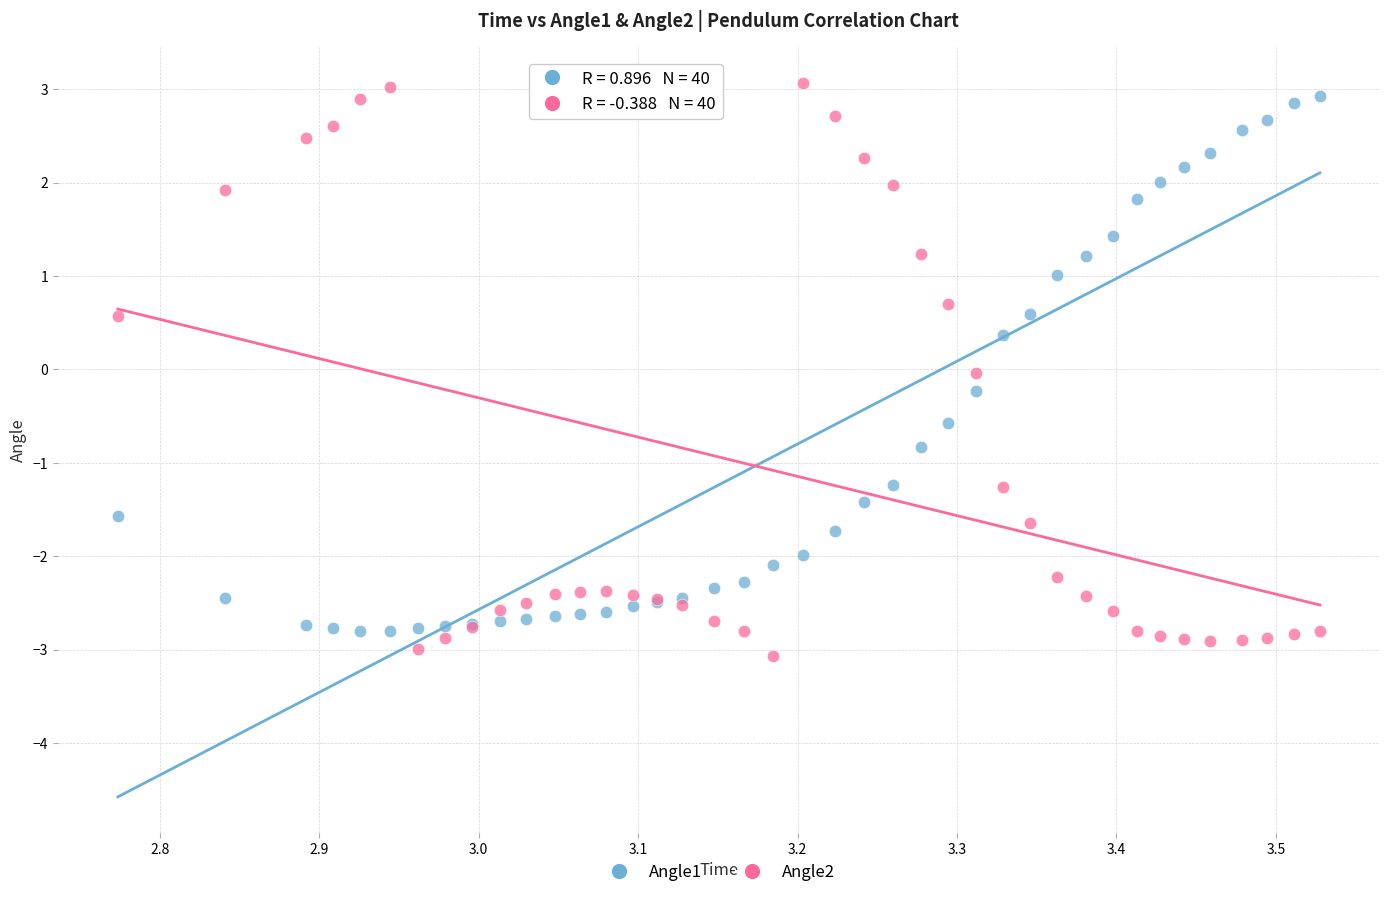

Which series has the widest spread of Y values?

Angle2